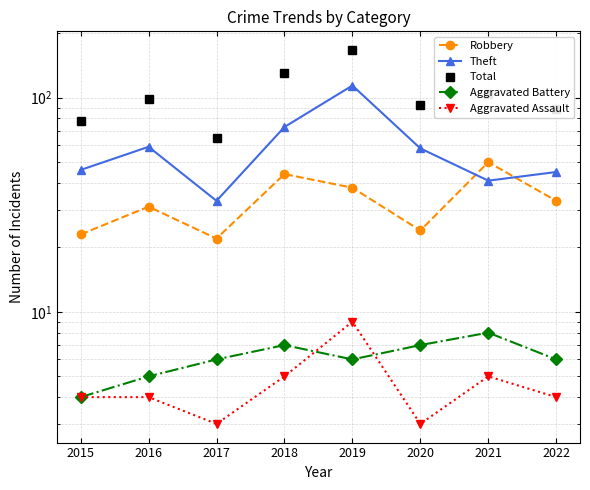

What is the maximum value shown in the chart?

167